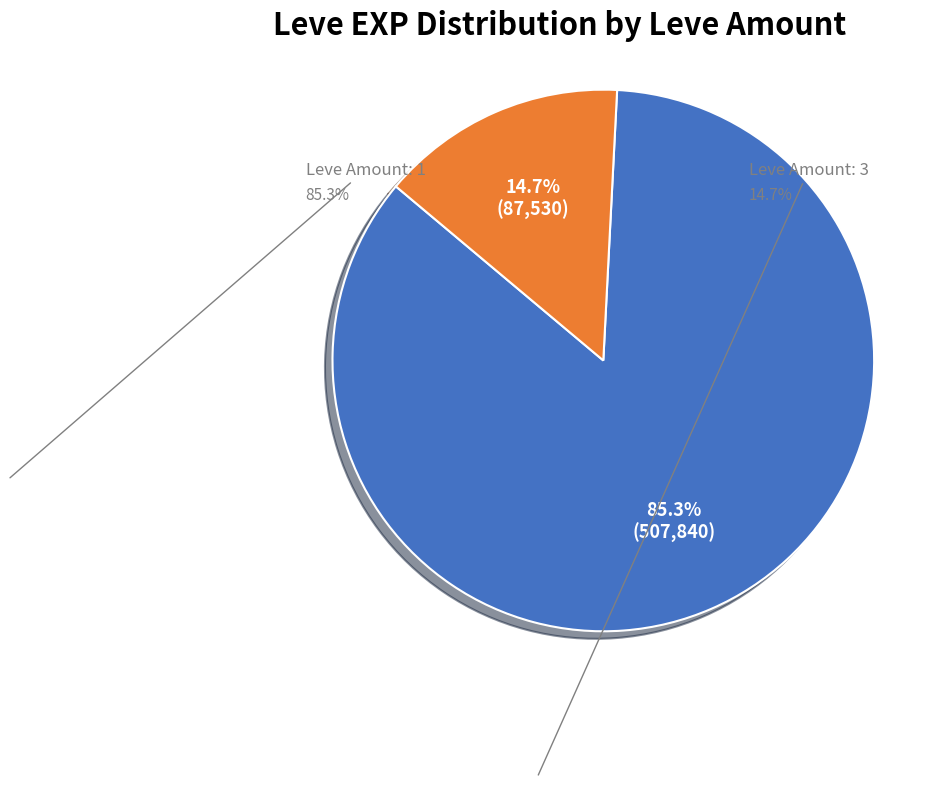

Is there any slice that represents more than half of the pie?

Yes